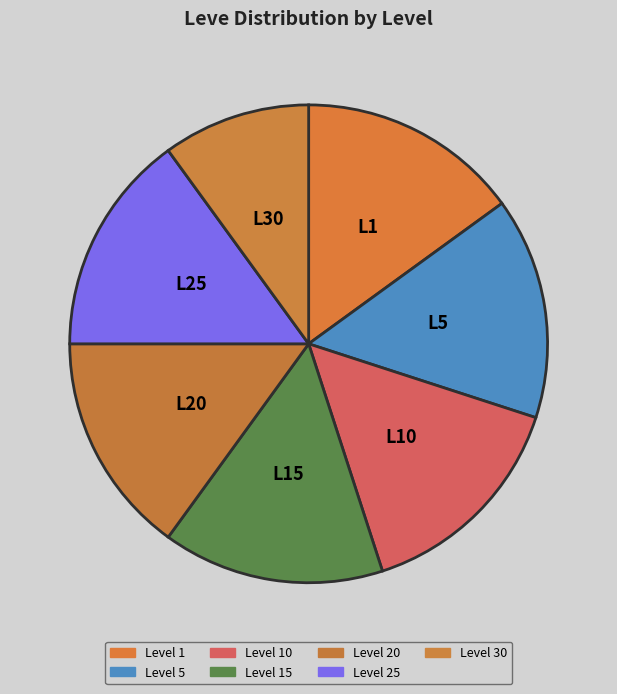

True or false: Level 15 accounts for 14% of the total.

True